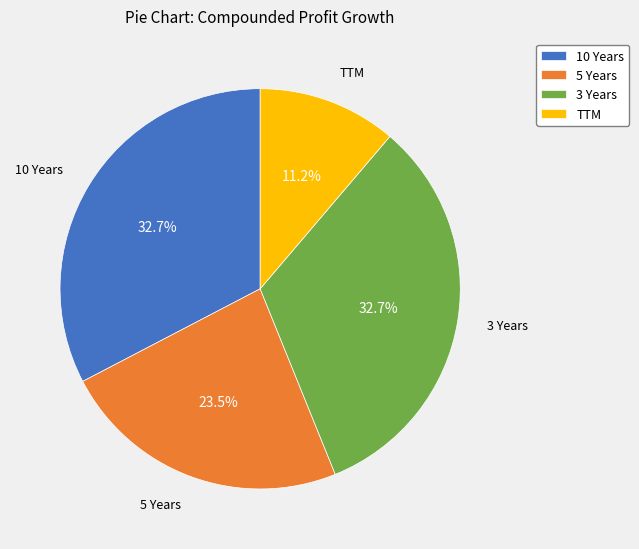

Combined, do 5 Years and 3 Years account for over 50%?

Yes